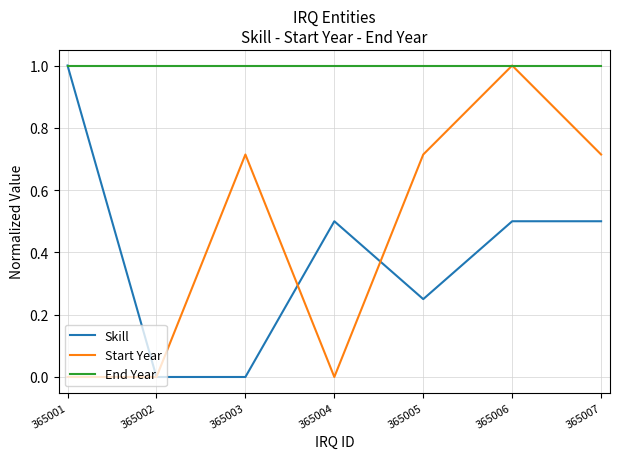

What is the difference between the highest and lowest values at 365001?

1.0